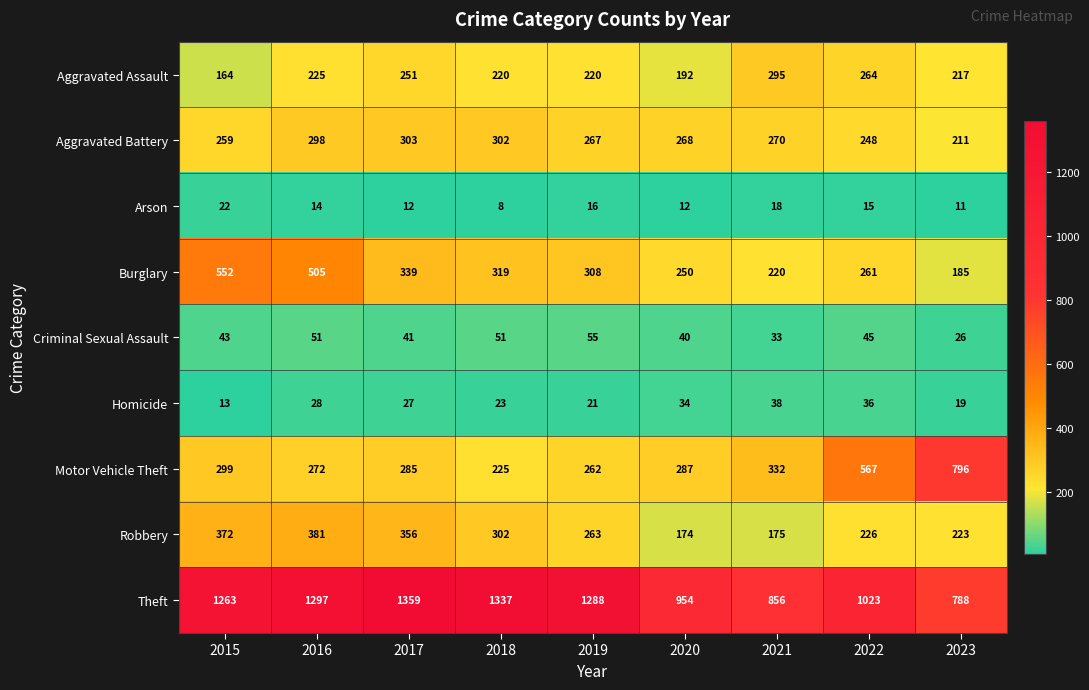

Which series has the largest total across all categories?

Theft